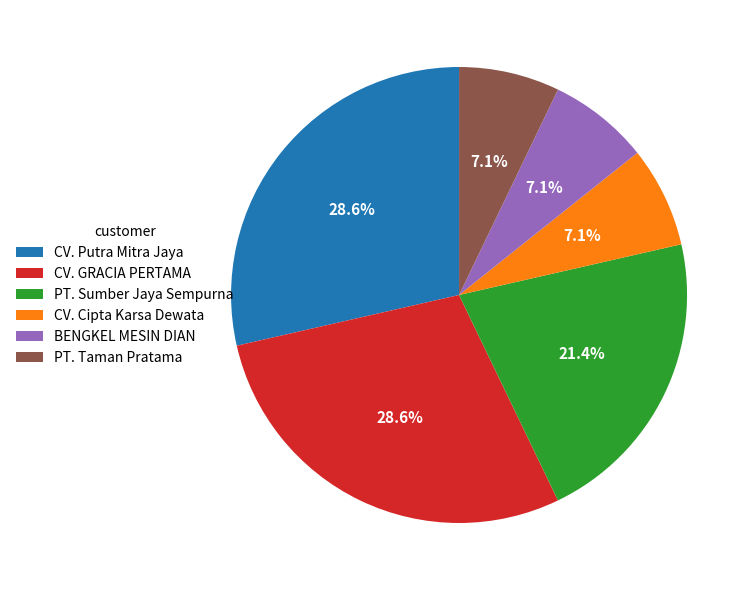

How many segments does this pie chart have?

6